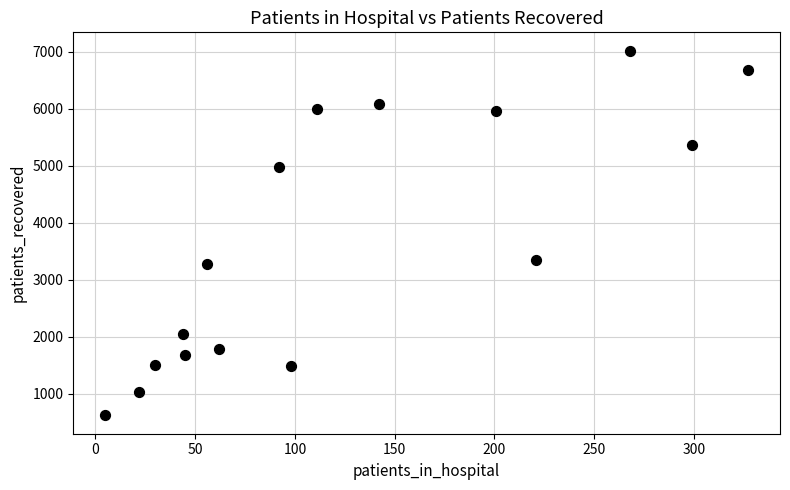

What Y value in the scatter plot is closest to 3820?

3354